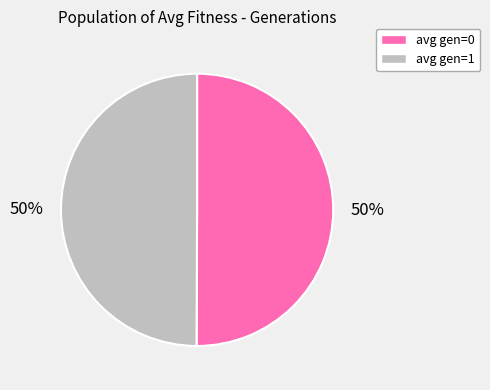

True or false: avg gen=0 accounts for 50% of the total.

True